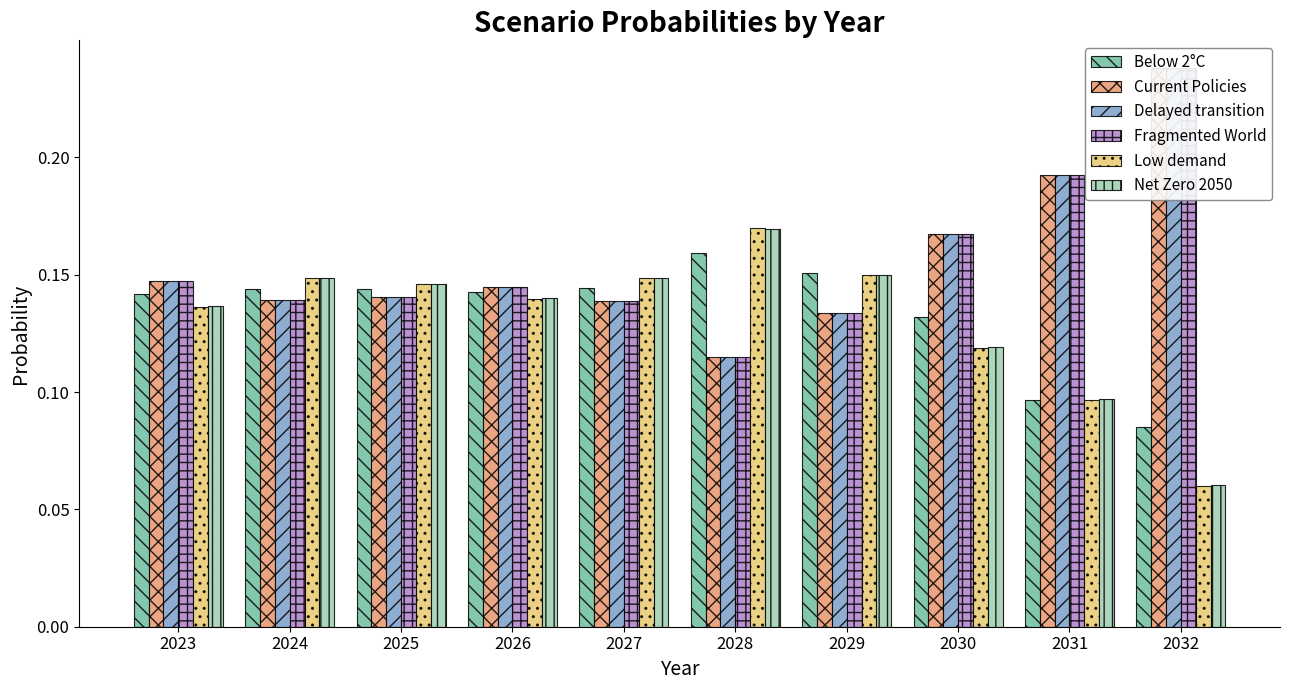

What is the total value across all series at 2023?

0.9